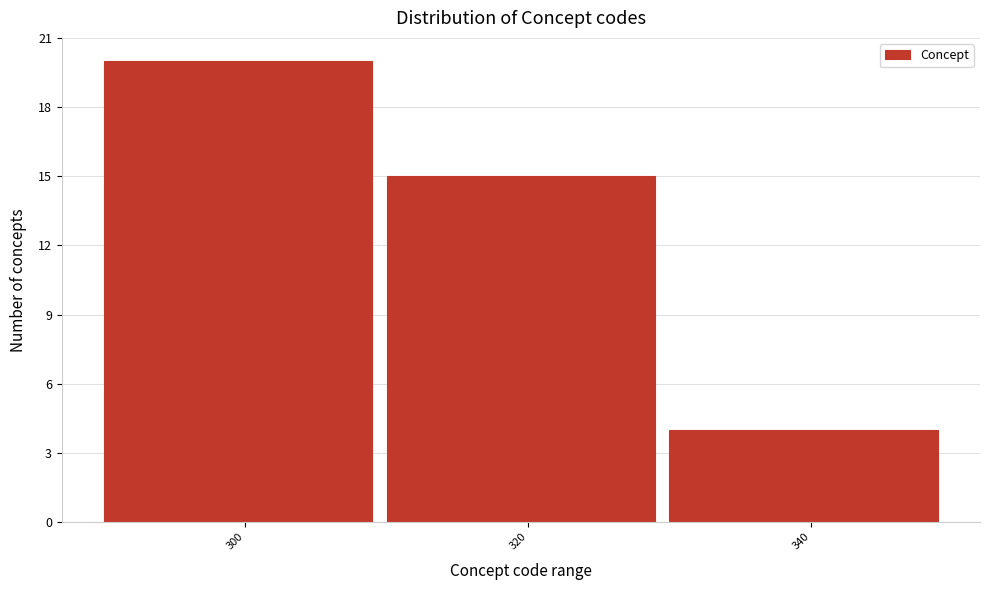

Reading left to right, extract all data points from this chart.

300=20	320=15	340=4